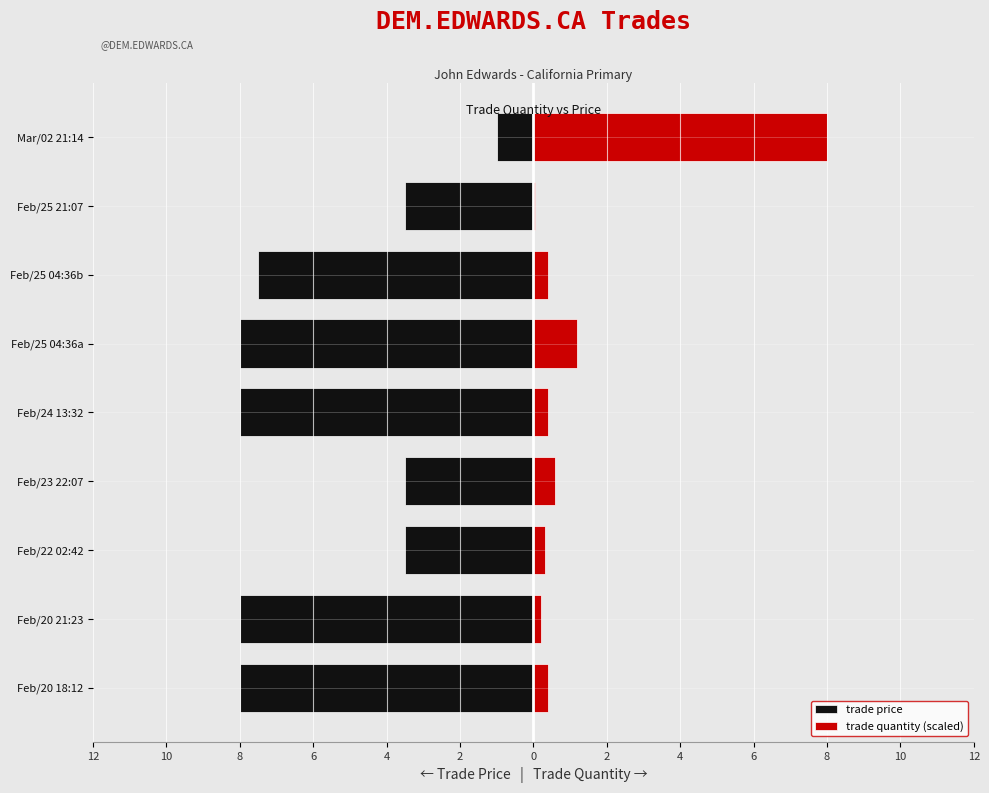

At Feb/20 18:12, list the series in order from largest to smallest.

trade quantity (scaled), trade price